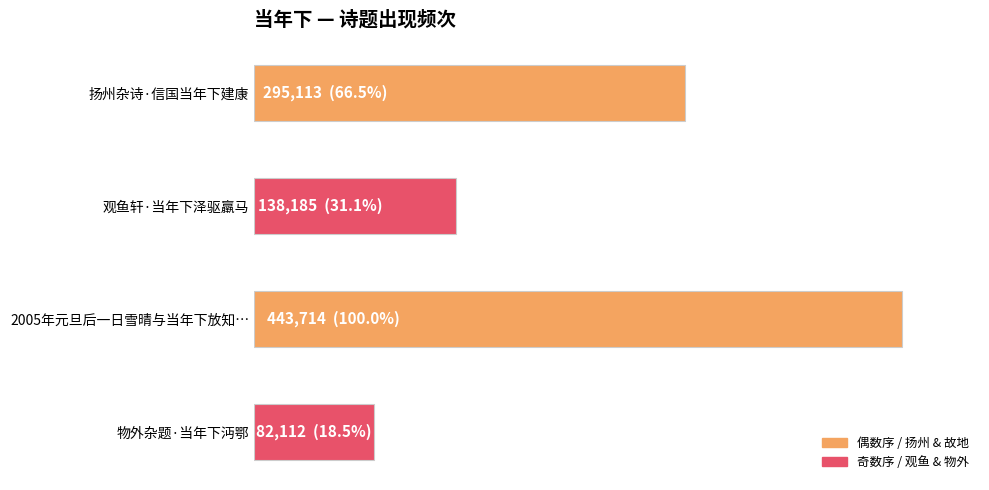

Does the chart contain any negative values?

No